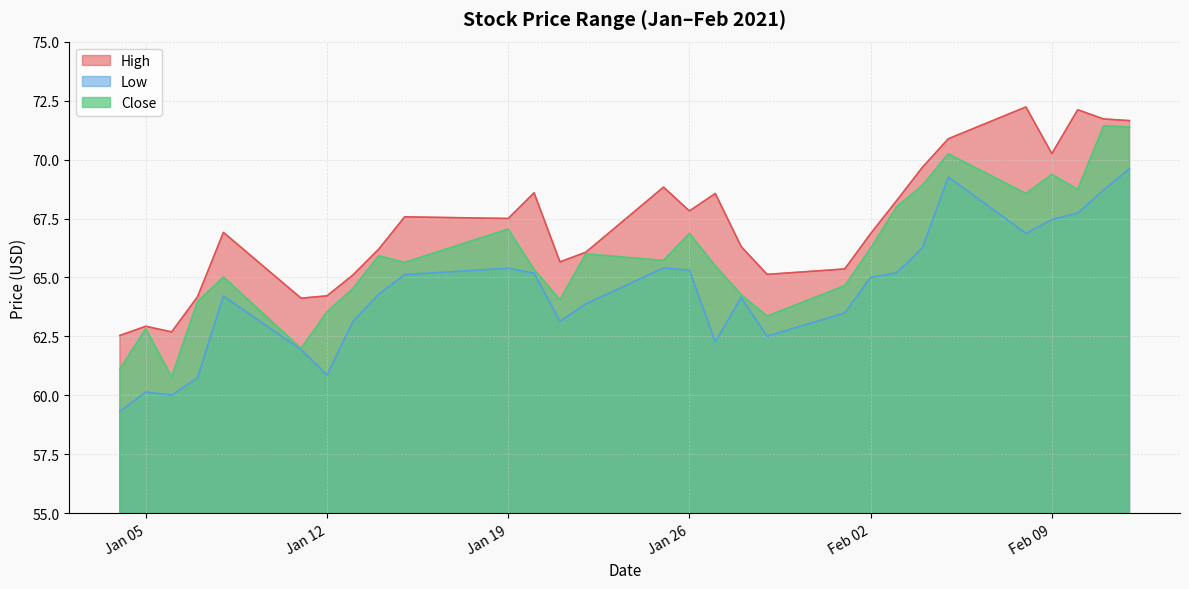

Reading left to right, list all the values displayed in this chart.

High: 62.5	62.9	62.7	64.2	66.9	64.1	64.2	65.1	66.2	67.6	67.5	68.6	65.7	66.1	68.8	67.8	68.6	66.3	65.1	65.4	66.9	68.2	69.7	70.9	72.2	70.2	72.1	71.7	71.7
Low: 59.3	60.1	60.0	60.7	64.2	61.9	60.9	63.1	64.3	65.1	65.4	65.2	63.1	63.9	65.4	65.3	62.3	64.2	62.5	63.5	65.0	65.2	66.2	69.3	66.9	67.4	67.7	68.7	69.6
Close: 61.1	62.8	60.8	64.0	65.0	62.0	63.5	64.5	65.9	65.6	67.1	65.3	64.1	66.0	65.7	66.9	65.5	64.3	63.4	64.7	66.2	68.0	68.9	70.2	68.6	69.4	68.7	71.4	71.4